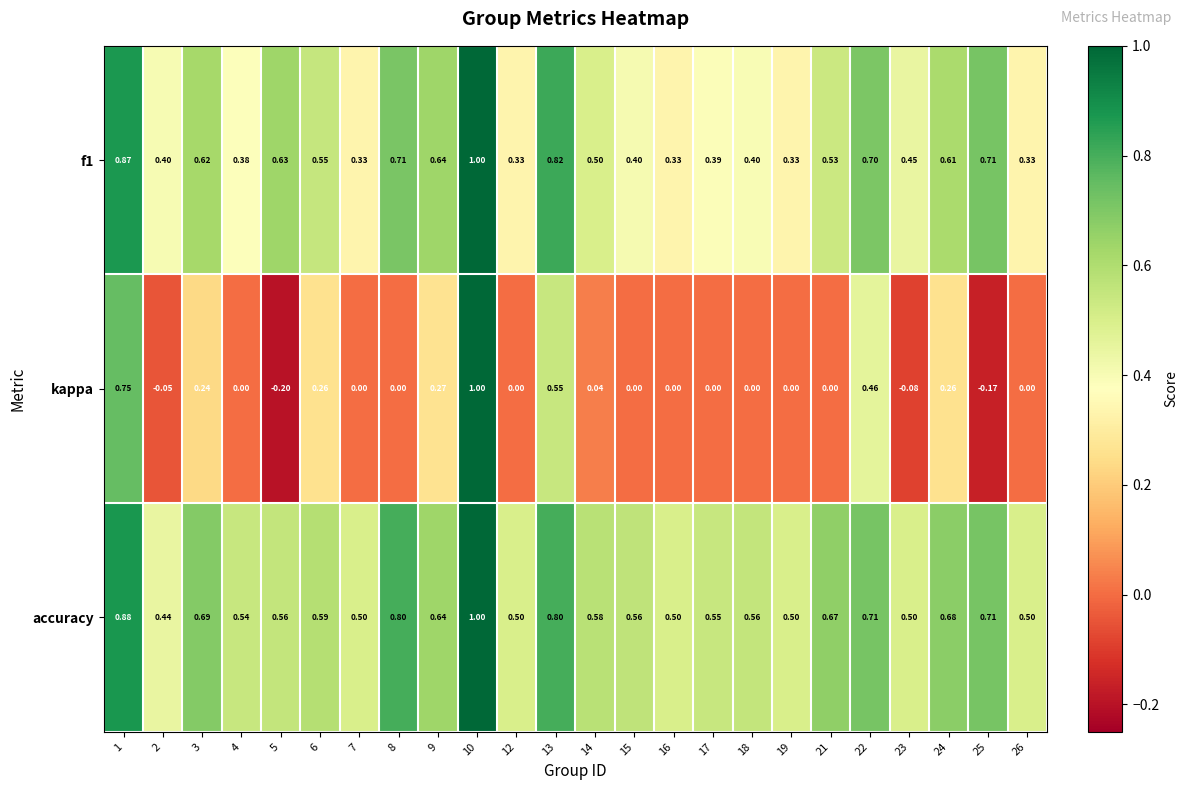

Is the value of accuracy at 6 greater than the value of f1 at 1?

No